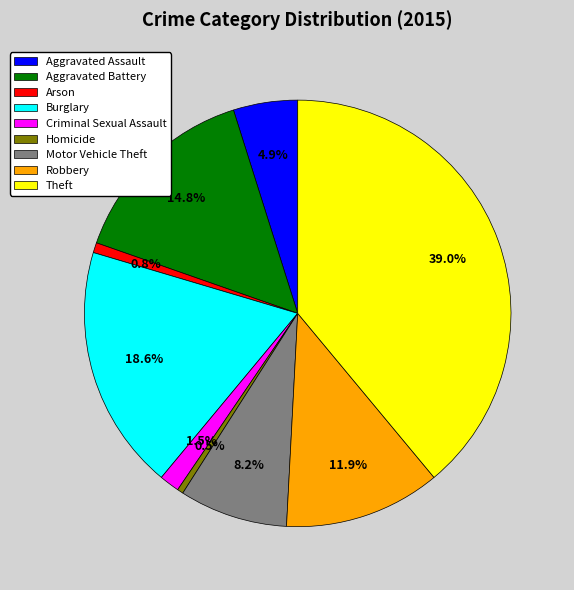

Is it true that Robbery is 12% of the pie?

True